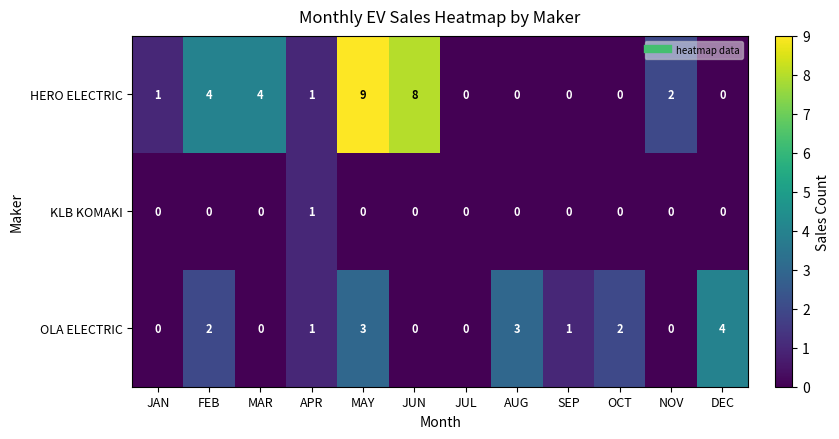

What is the difference between the HERO ELECTRIC values at DEC and MAY?

9